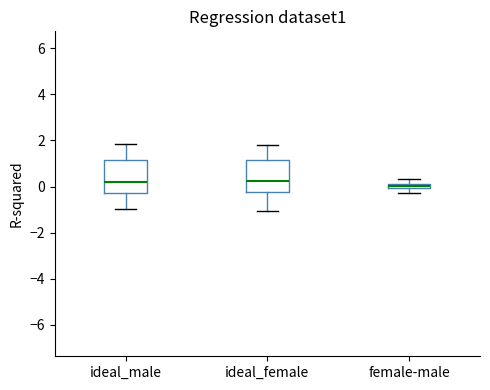

Which box has the lowest median line?

female-male